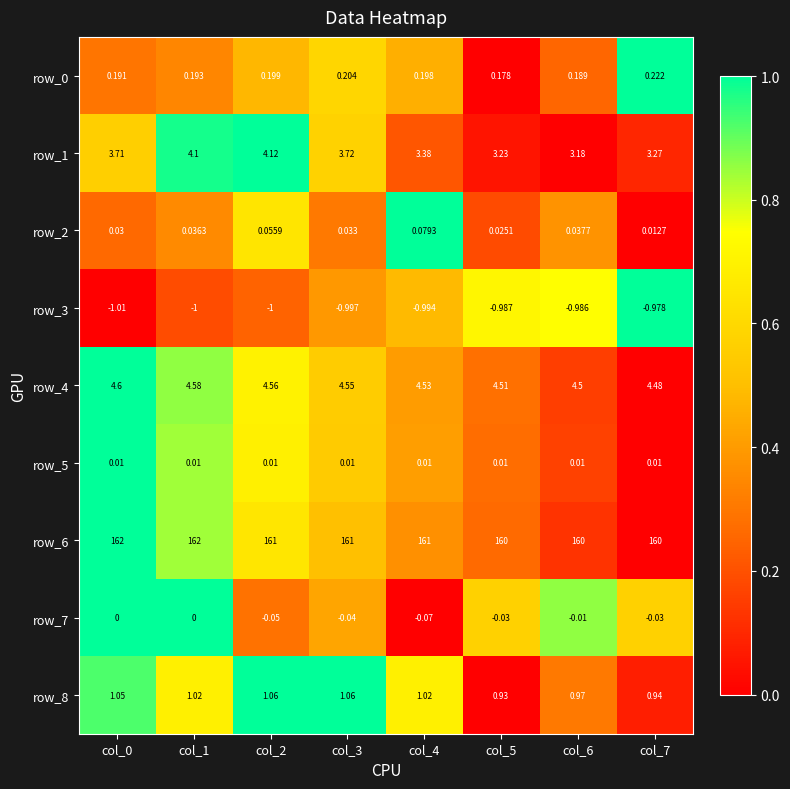

What is the total value across all series at col_3?

169.5